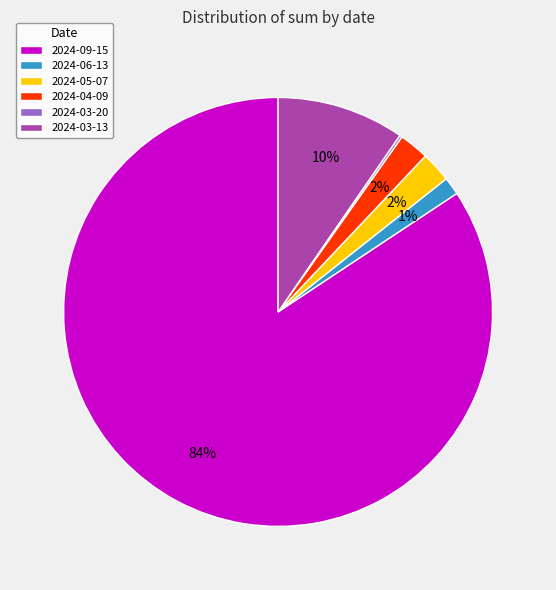

Which category accounts for the majority?

2024-09-15